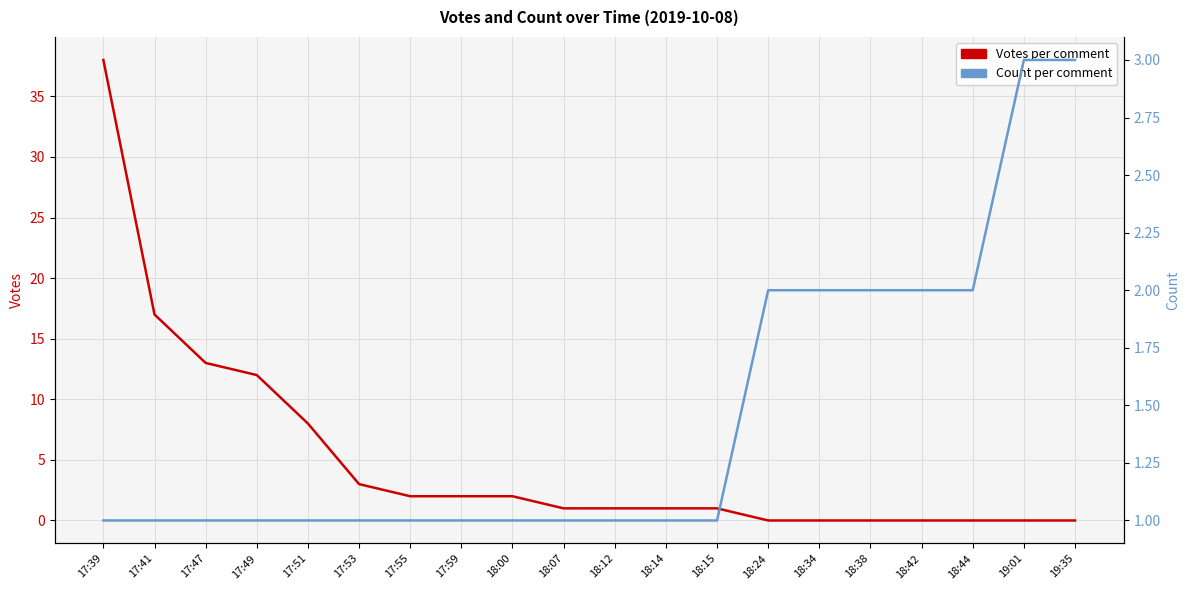

Reading left to right, extract all data points from this chart.

Votes per comment: 17:39=38	17:41=17	17:47=13	17:49=12	17:51=8	17:53=3	17:55=2	17:59=2	18:00=2	18:07=1	18:12=1	18:14=1	18:15=1	18:24=0	18:34=0	18:38=0	18:42=0	18:44=0	19:01=0	19:35=0
Count per comment: 17:39=1	17:41=1	17:47=1	17:49=1	17:51=1	17:53=1	17:55=1	17:59=1	18:00=1	18:07=1	18:12=1	18:14=1	18:15=1	18:24=2	18:34=2	18:38=2	18:42=2	18:44=2	19:01=3	19:35=3